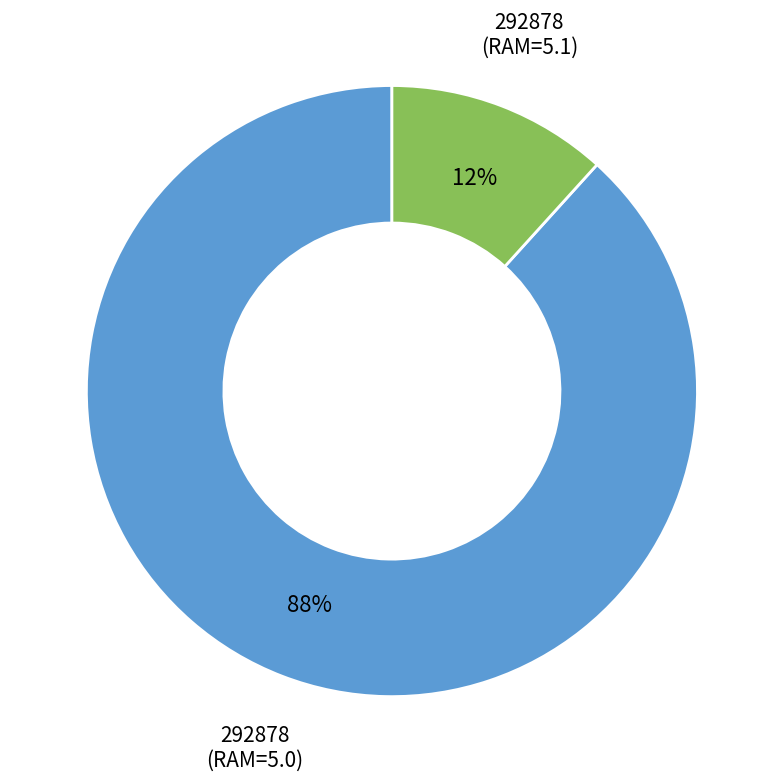

To the nearest percent, what is the average slice percentage?

50%